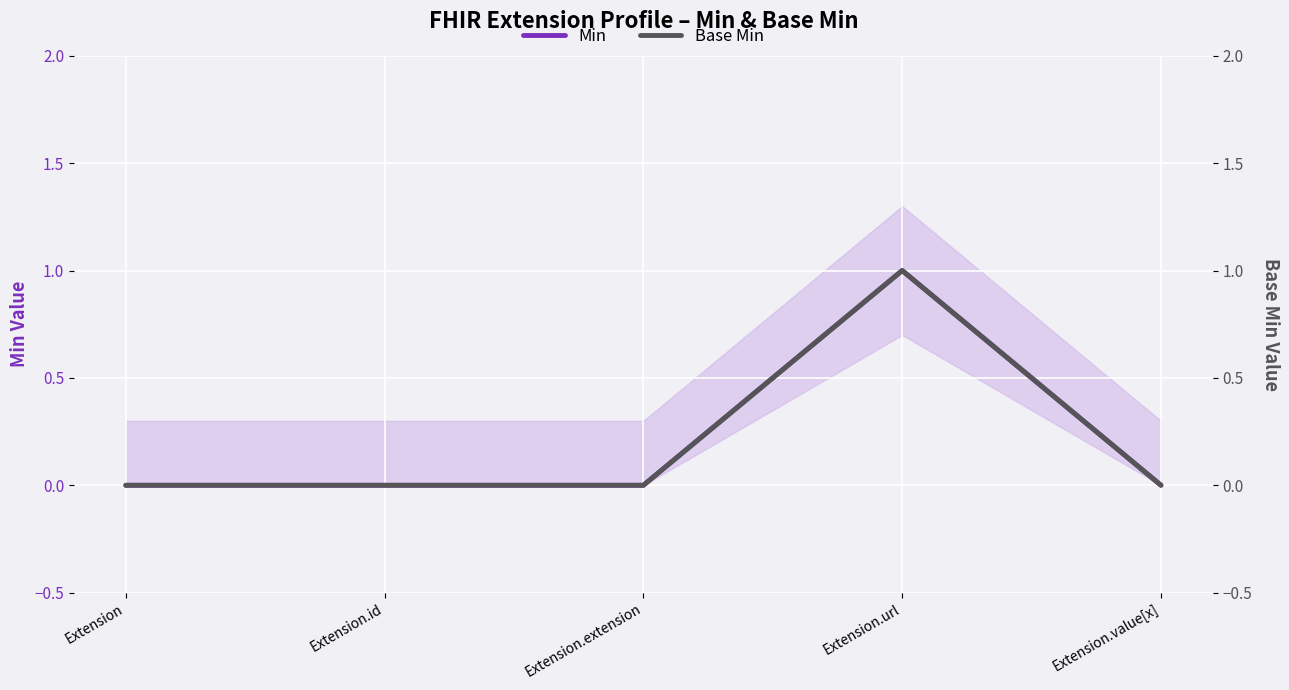

What is the sum of all Min values?

1